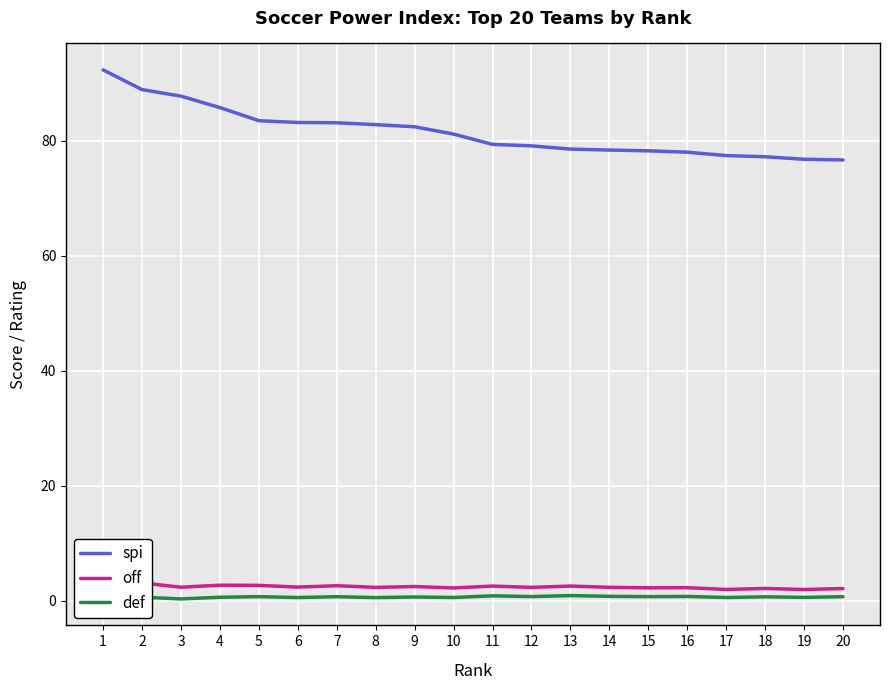

Reading left to right, transcribe all the data shown in this chart.

spi: 92.4	88.9	87.8	85.8	83.5	83.2	83.2	82.8	82.5	81.2	79.4	79.2	78.6	78.4	78.3	78.0	77.5	77.3	76.8	76.7
off: 2.9	3.1	2.4	2.7	2.7	2.4	2.6	2.3	2.5	2.2	2.5	2.3	2.5	2.3	2.2	2.3	2.0	2.1	1.9	2.1
def: 0.3	0.6	0.3	0.6	0.7	0.6	0.7	0.5	0.7	0.6	0.8	0.7	0.9	0.8	0.7	0.7	0.6	0.7	0.6	0.7